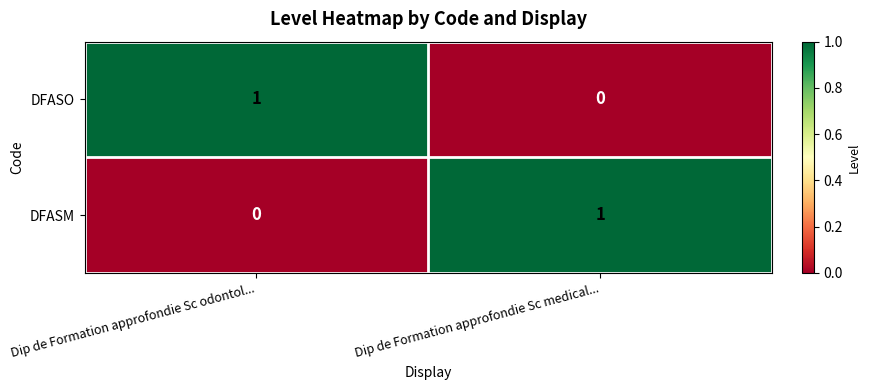

The value of DFASM at Dip de Formation approfondie Sc odontol... is 0. True or false?

True